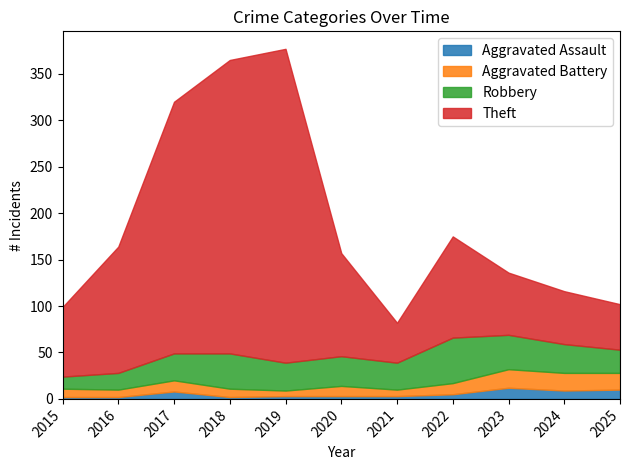

What is the value of the Robbery point at the 9th from the left?

37